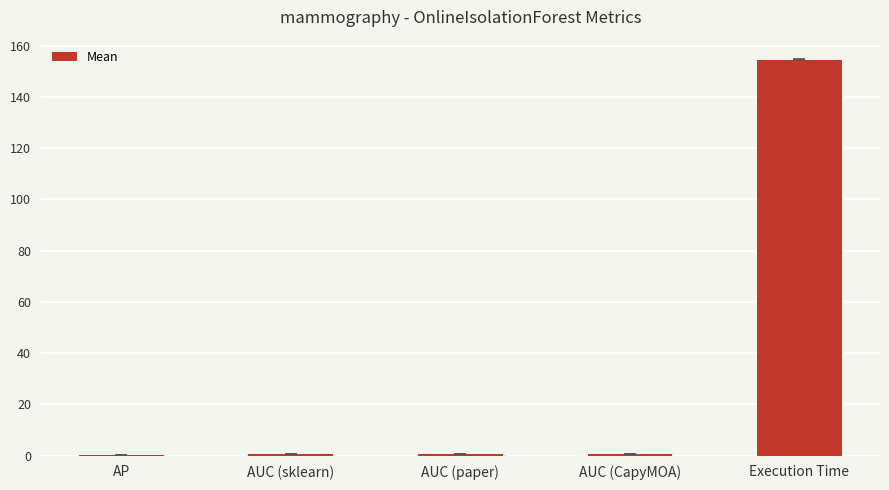

Between AUC (CapyMOA) and Execution Time, which is larger?

Execution Time